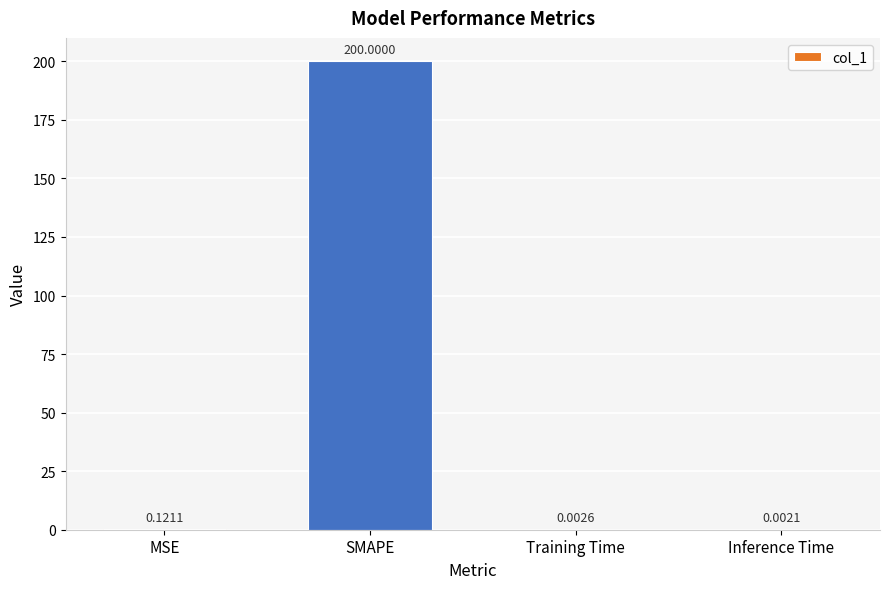

Between Training Time and SMAPE, which is larger?

SMAPE